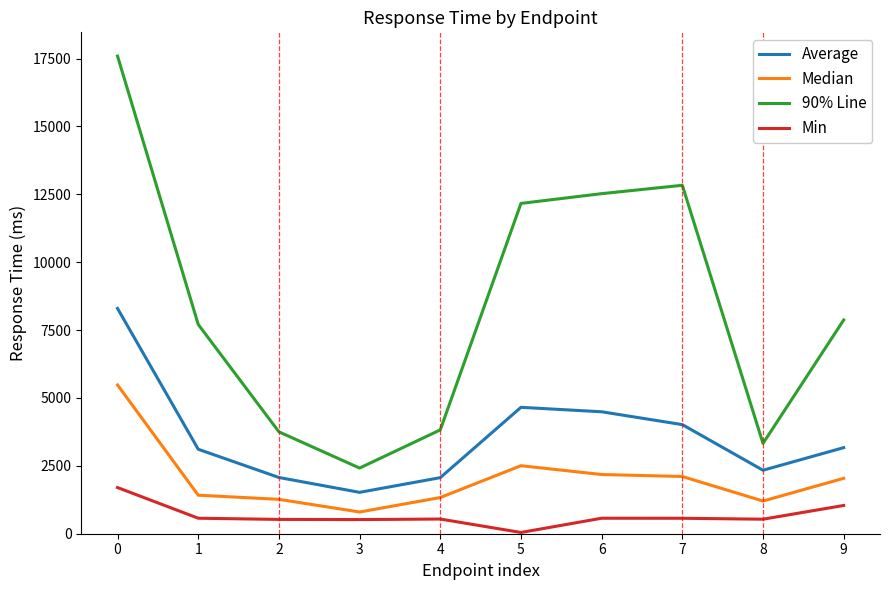

What is the spread (max minus min) of values at 2?

3225